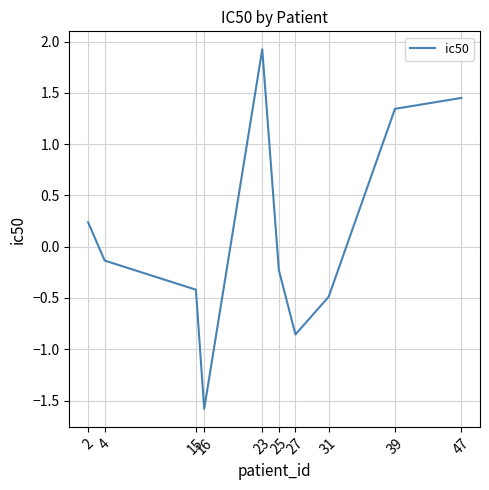

What value does the data have at 16?

-1.6